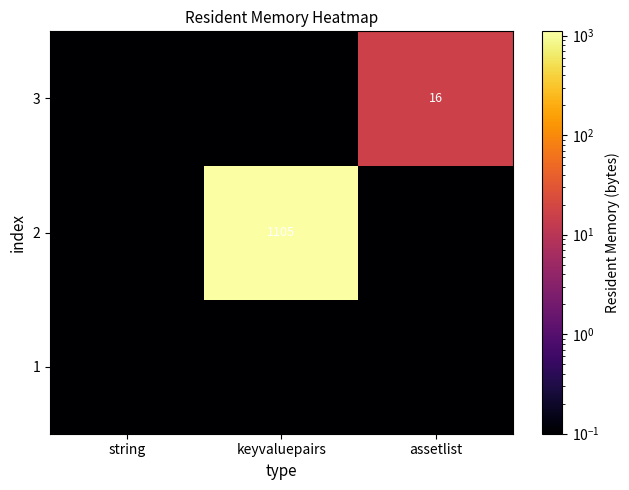

True or false: 2 has a value of 1105.0 at keyvaluepairs.

True